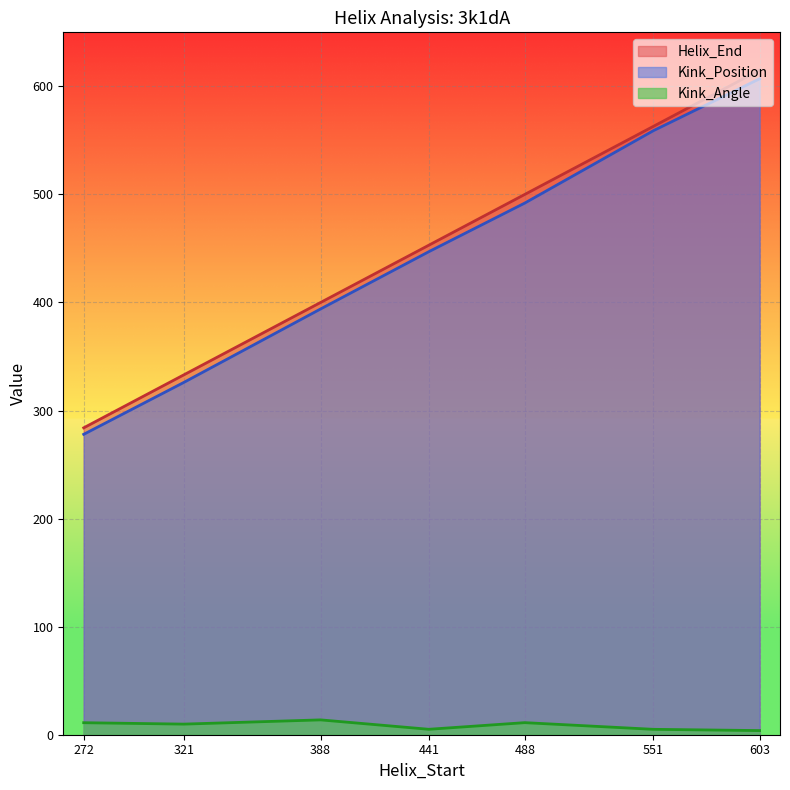

True or false: Helix_End and Kink_Angle intersect in this chart.

False